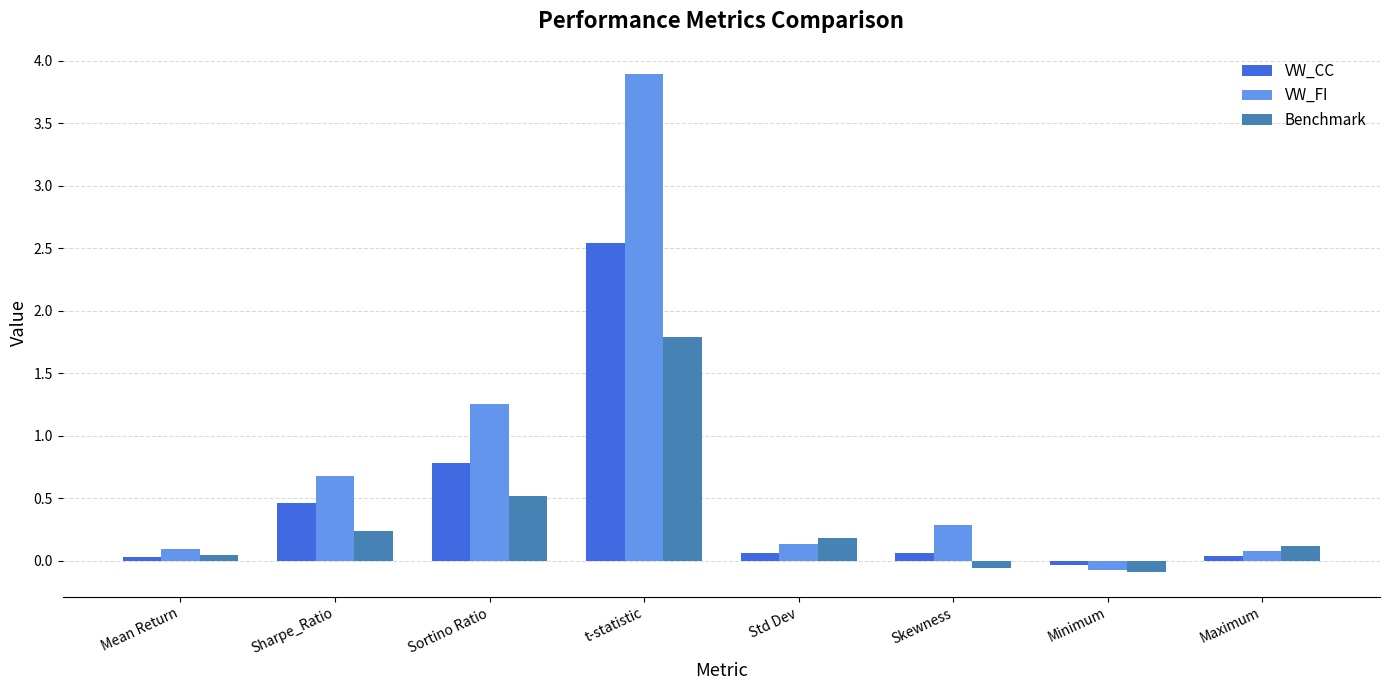

At which label is VW_CC closest to 1?

Sortino Ratio